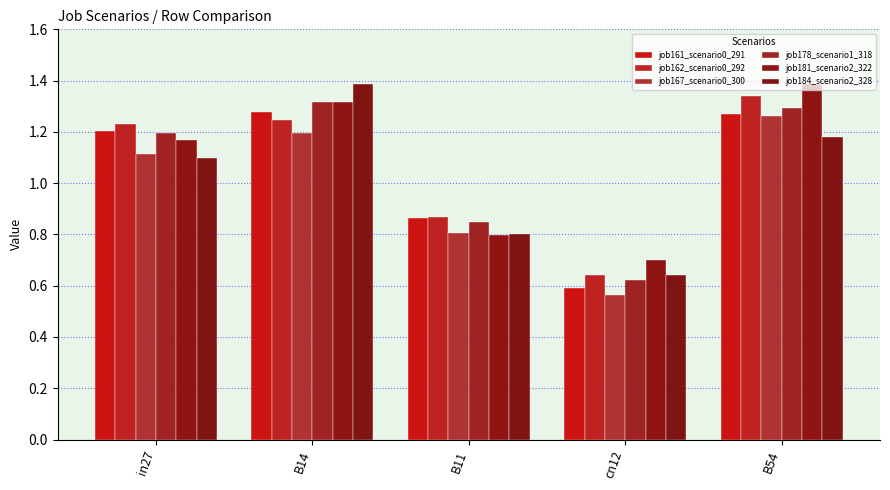

At which label is job162_scenario0_292 closest to 0?

cn12